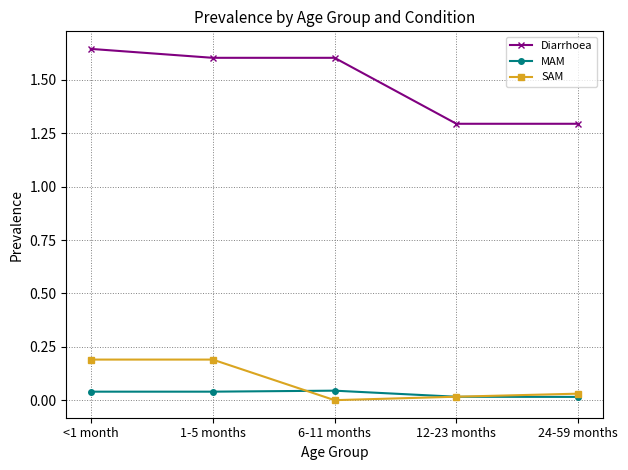

Is it true that Diarrhoea equals 0.9 at 1-5 months?

False